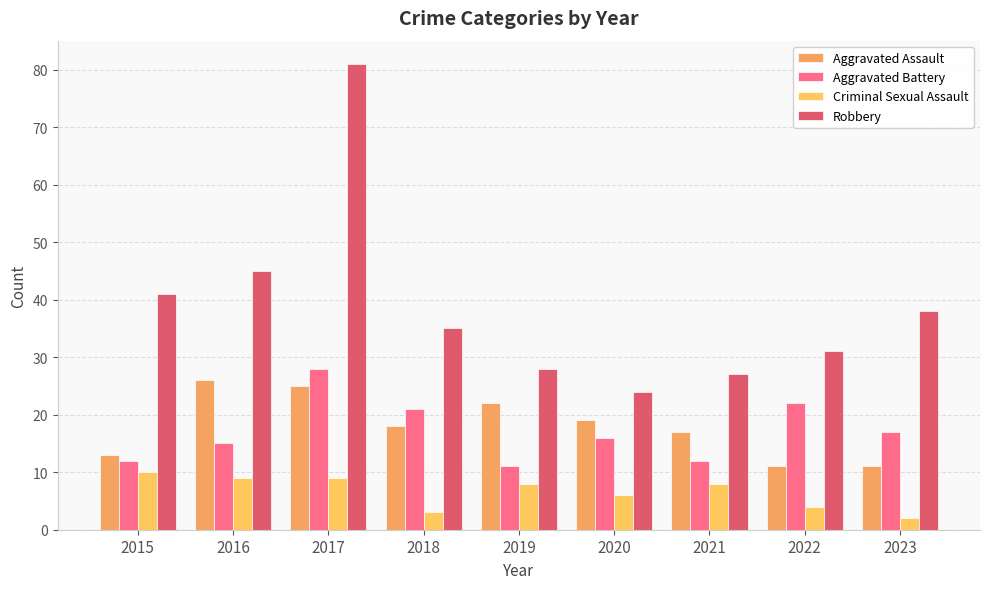

What is the spread (max minus min) of values at 2016?

36